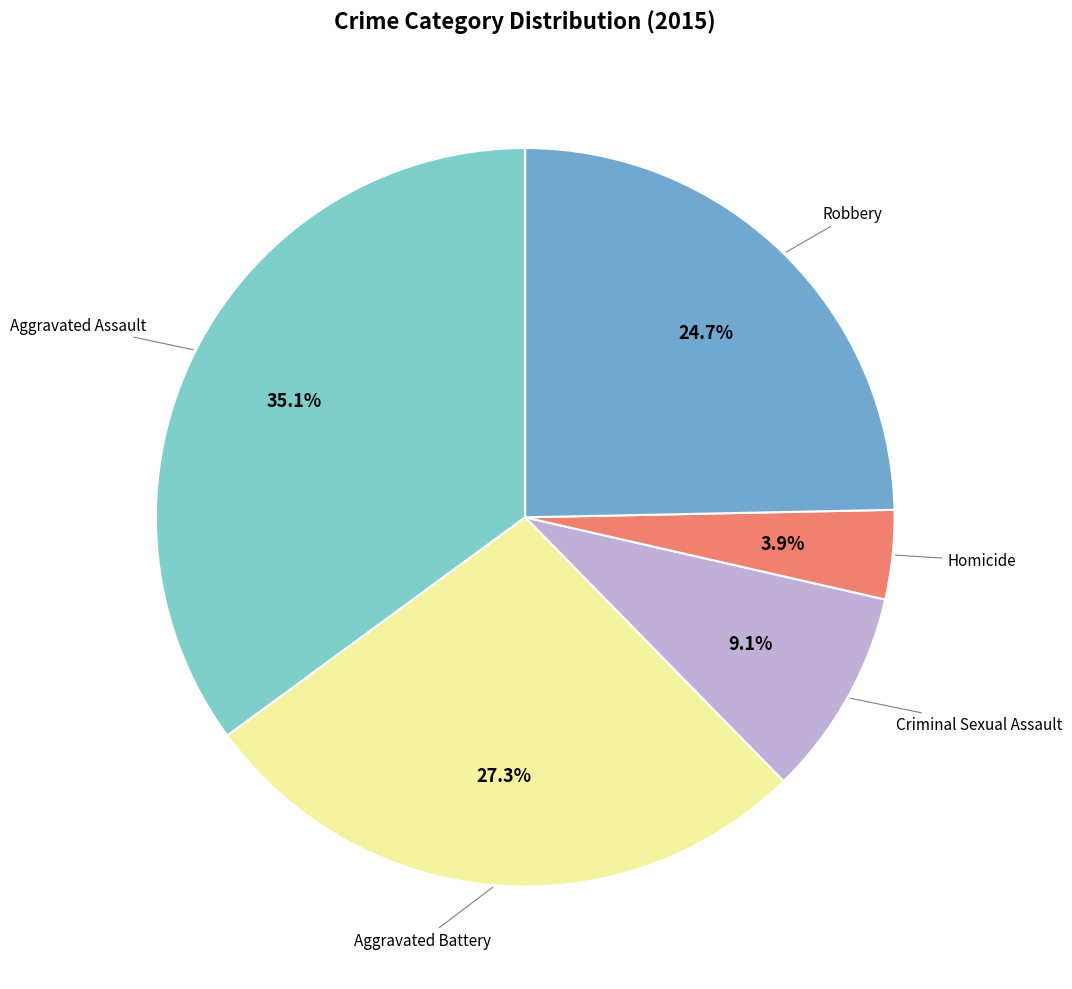

Does any single category account for the majority?

No